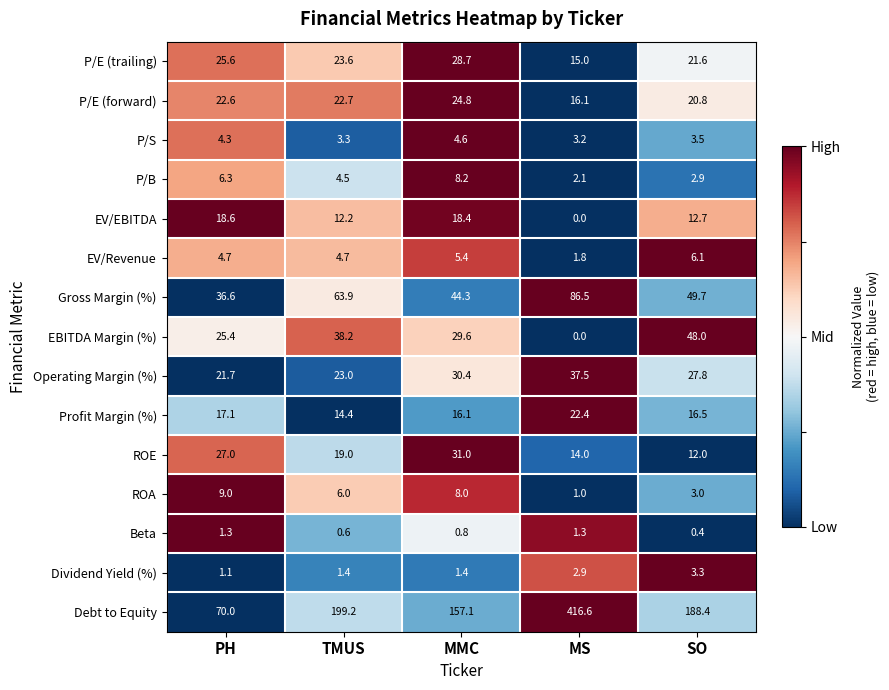

At which label does Operating Margin (%) first exceed 27?

MMC